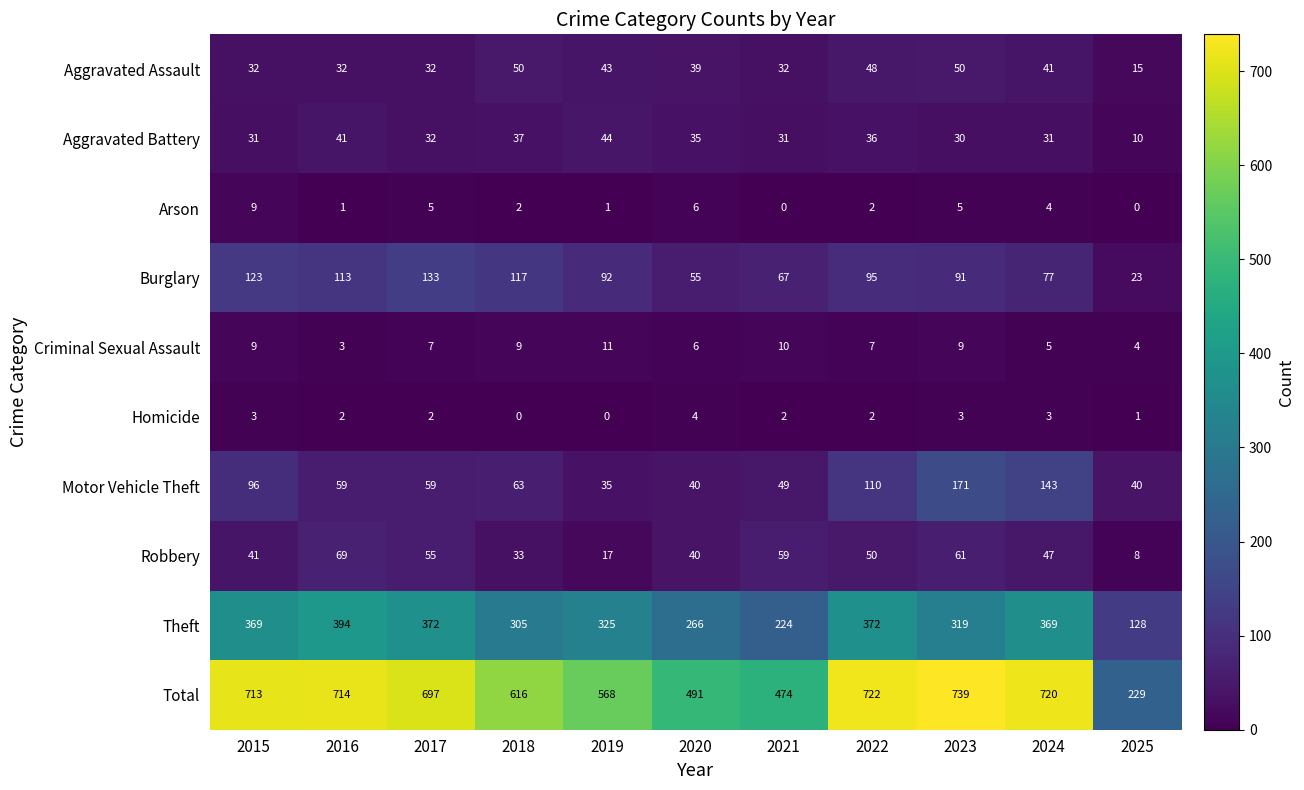

What is the maximum value for Theft?

394